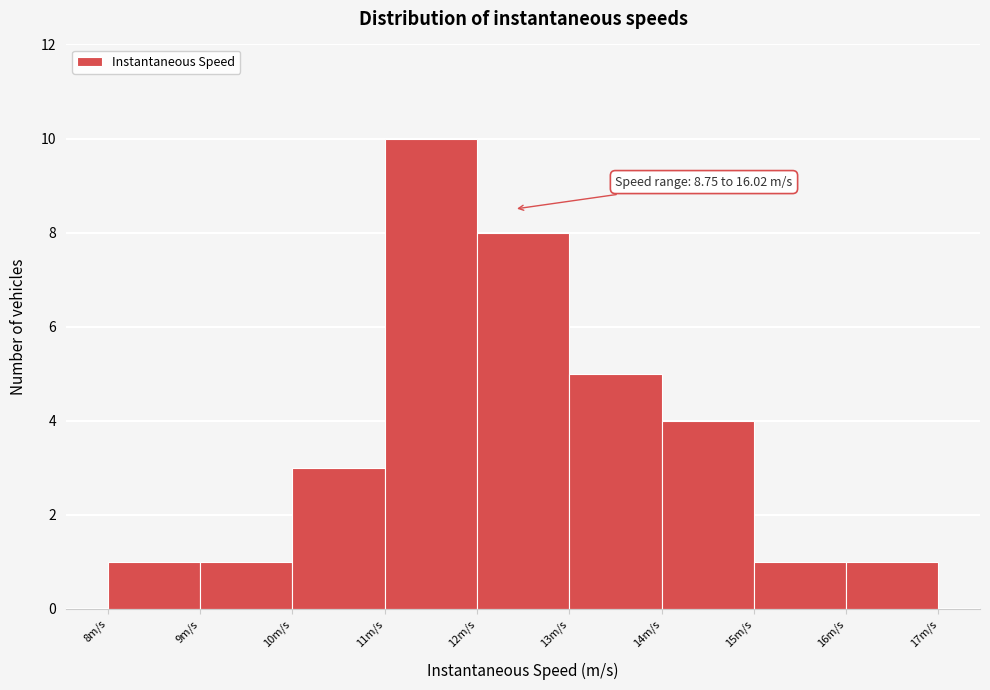

Which range on the x-axis has the tallest bar?

11 to 12